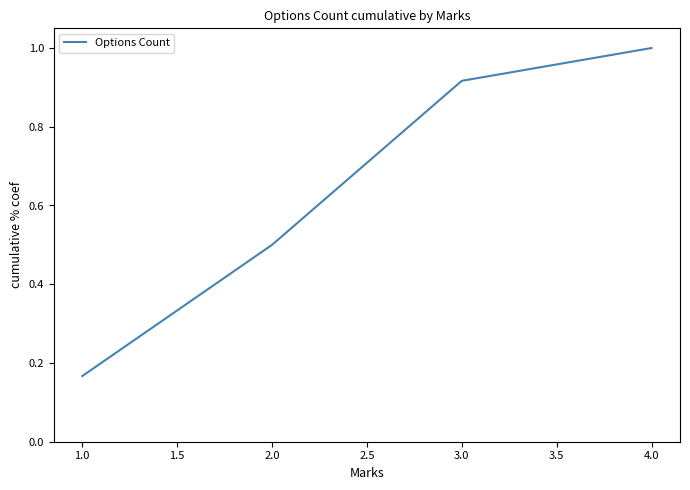

Between 3.0 and 4.0, which is larger?

4.0